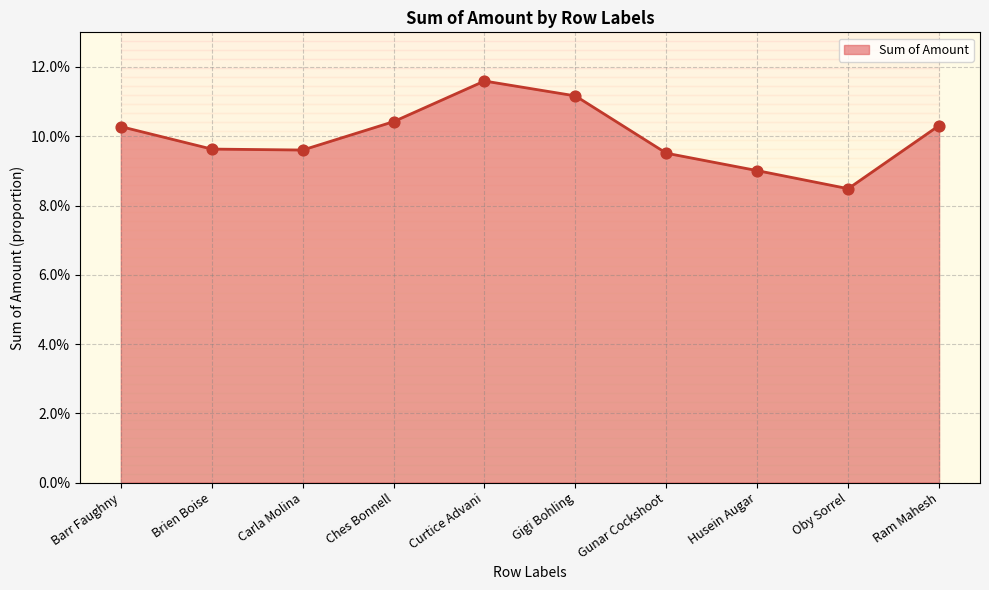

At how many categories does at least one series exceed 0?

10